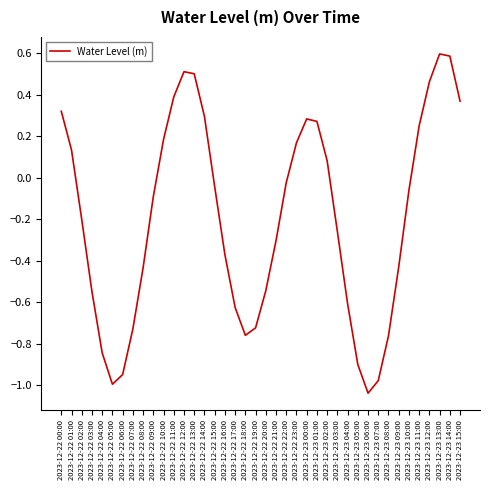

What is the greatest value displayed?

0.6